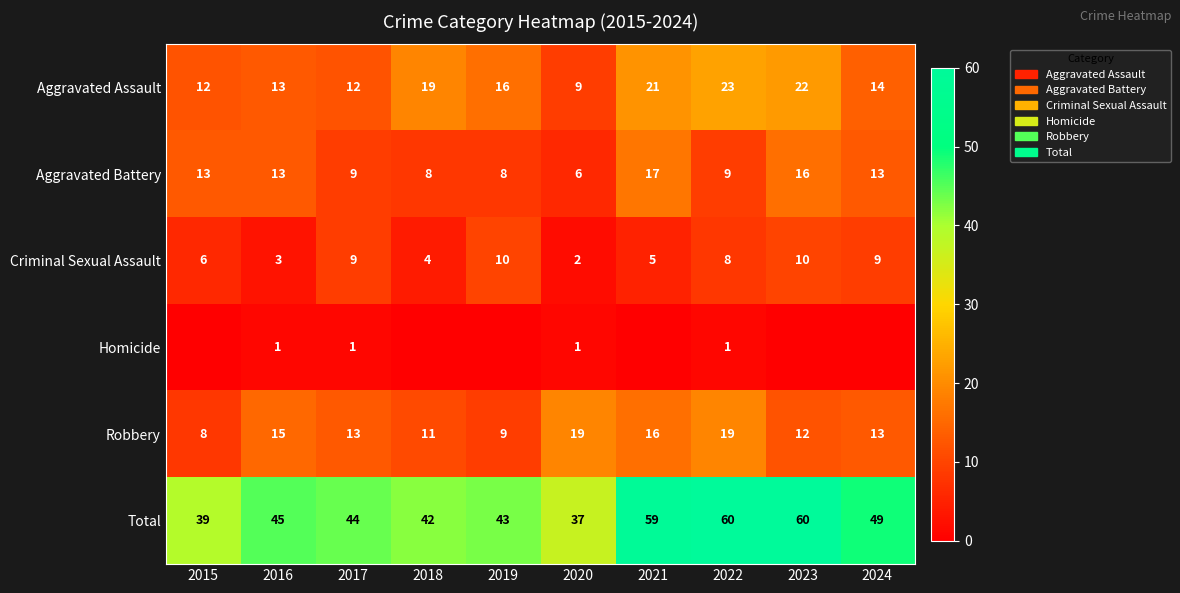

Is it true that Aggravated Battery equals 14 at 2018?

False